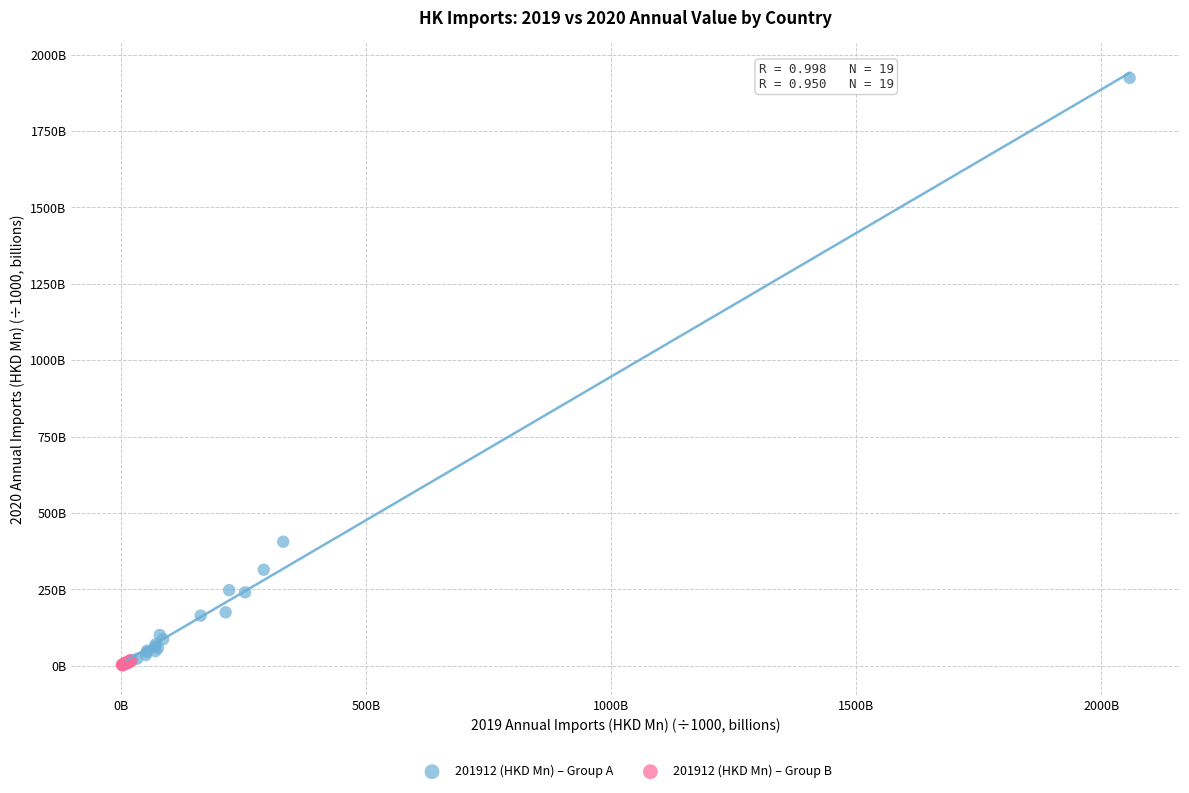

Which series reaches the maximum Y coordinate?

201912 (HKD Mn) – Group A